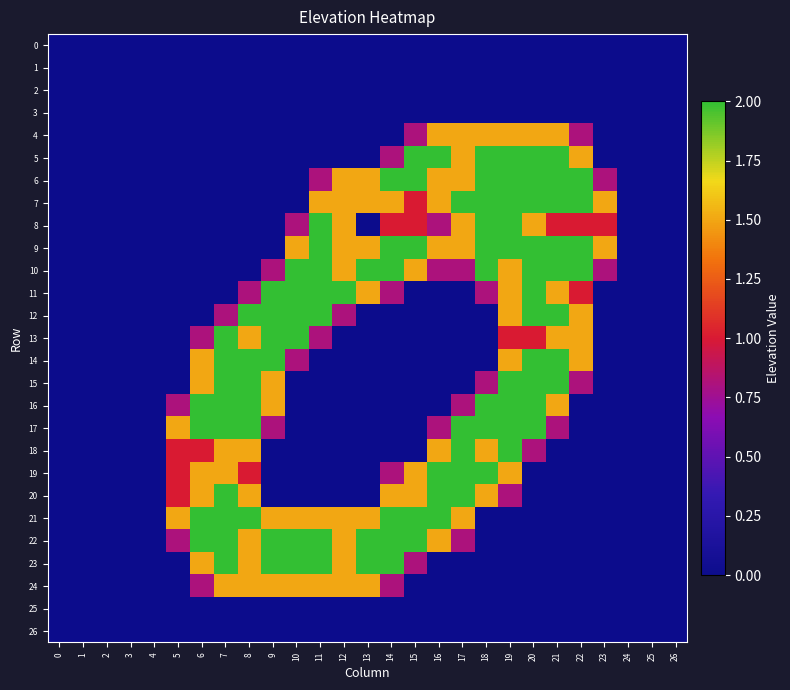

What is the difference between the highest and lowest values at 11?

2.0